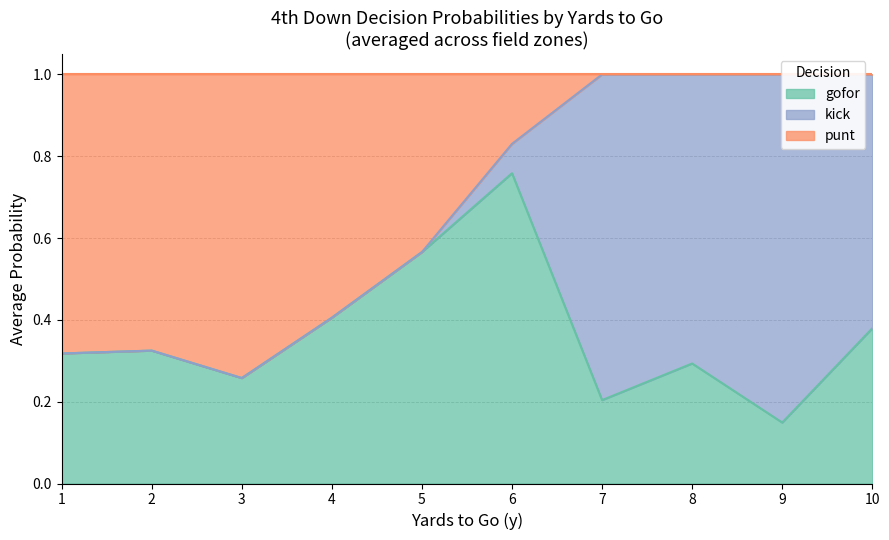

At which label does gofor reach its minimum?

9